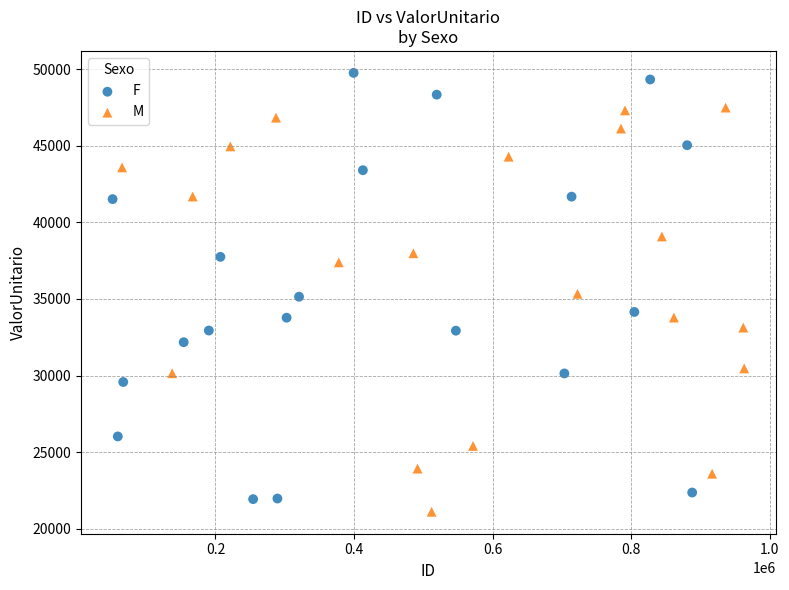

Which series contains the lowest Y value?

M